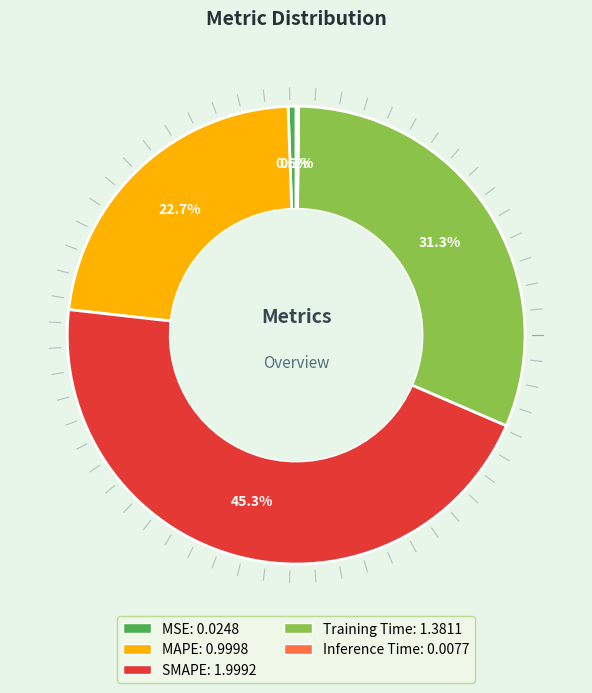

Between Training Time and MAPE, which is larger?

Training Time